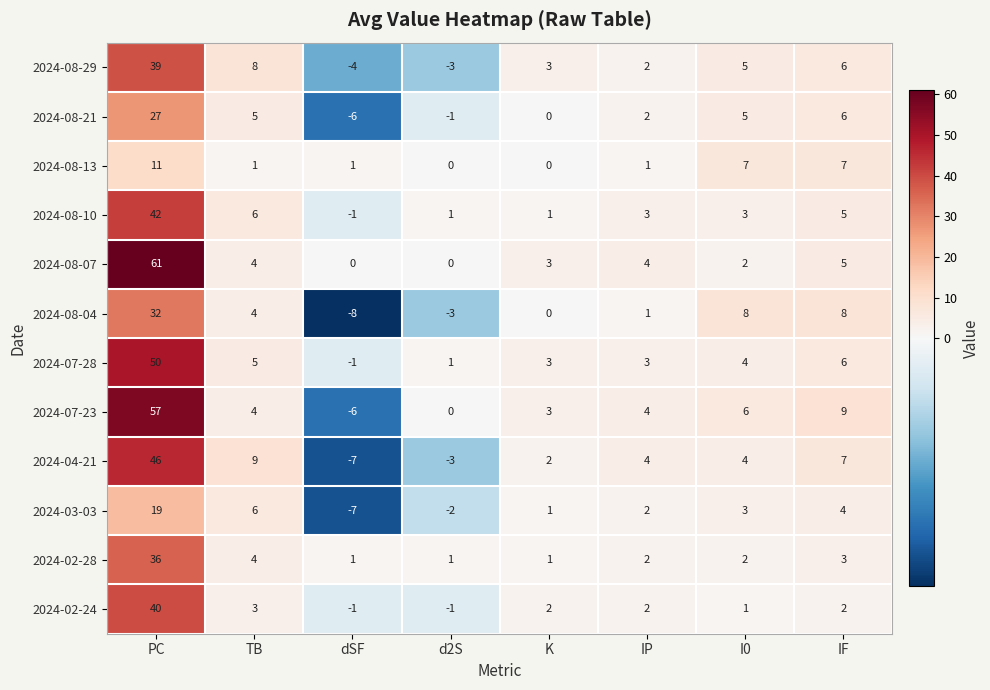

What is the average value of the 2024-02-28 series?

6